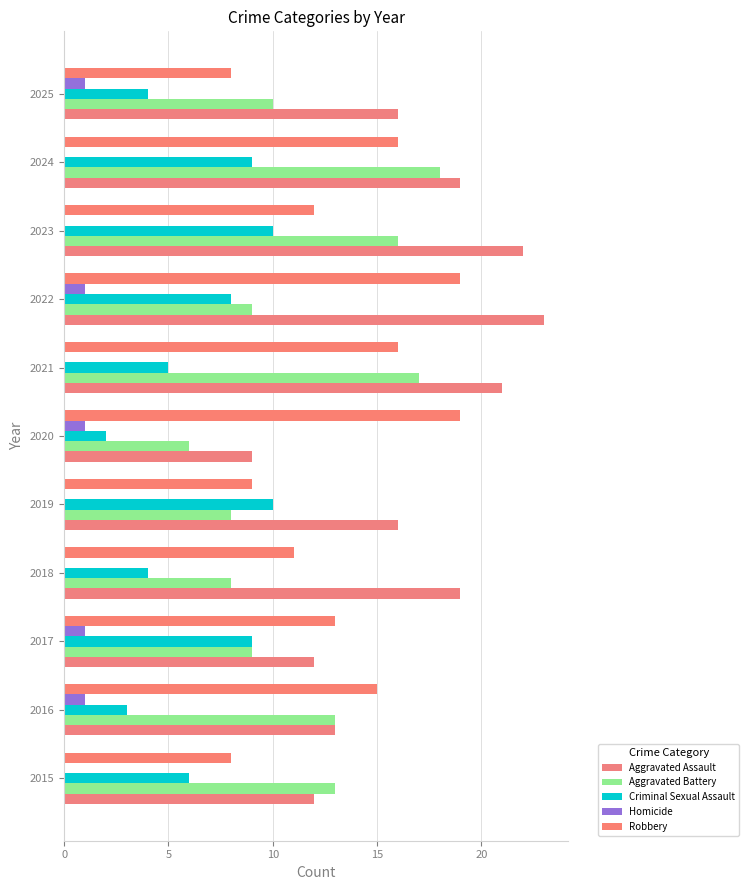

Rank the series by their maximum value, from lowest to highest.

Homicide, Criminal Sexual Assault, Aggravated Battery, Robbery, Aggravated Assault